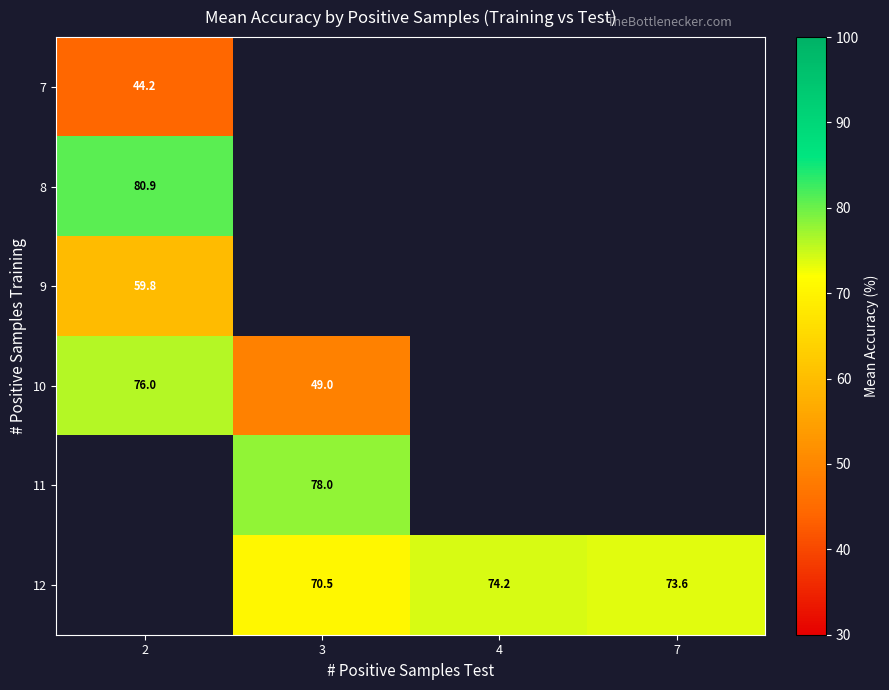

What is the maximum value shown in the chart?

80.9